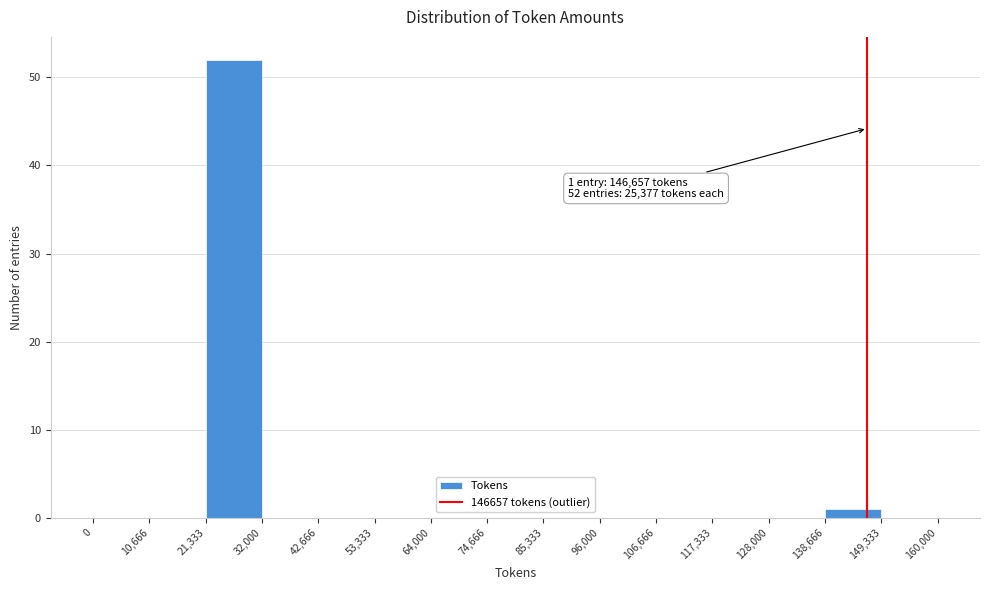

Over which range of the x-axis is the bar tallest?

21,333 to 32,000